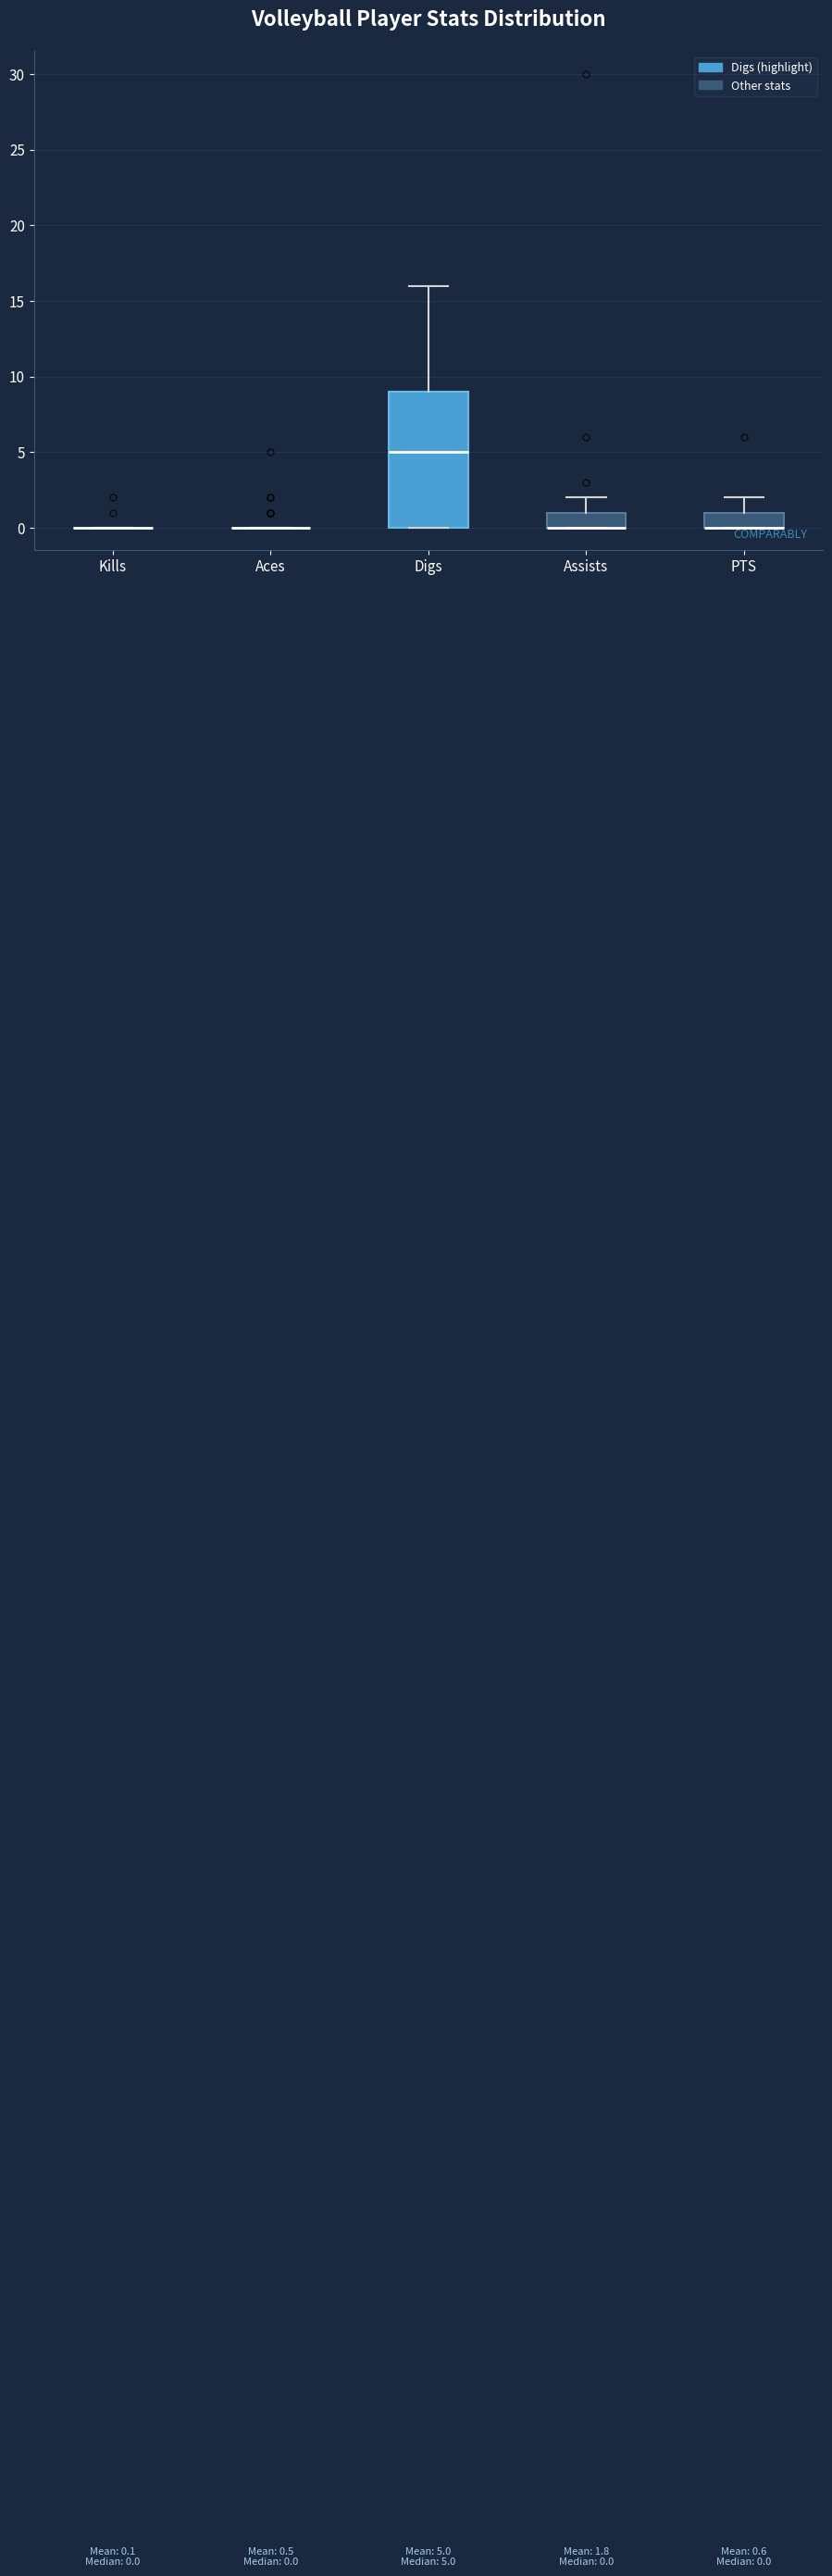

Which box is the tallest, from its lower edge to its upper edge?

Digs